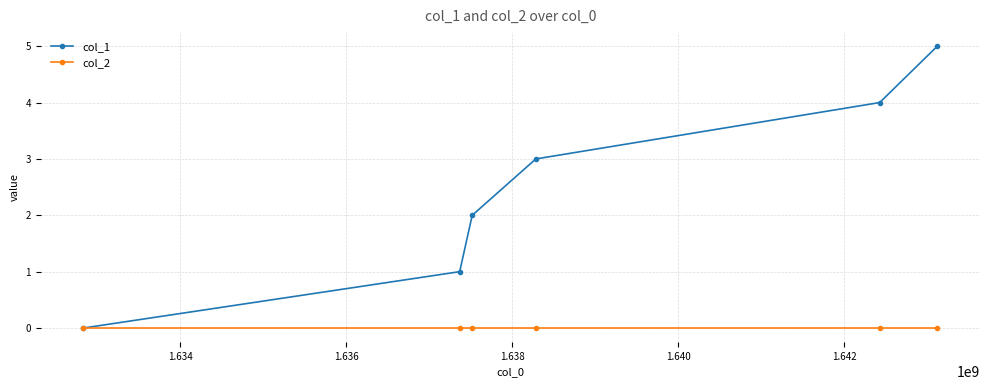

List the series in order of their peak value, lowest first.

col_2, col_1